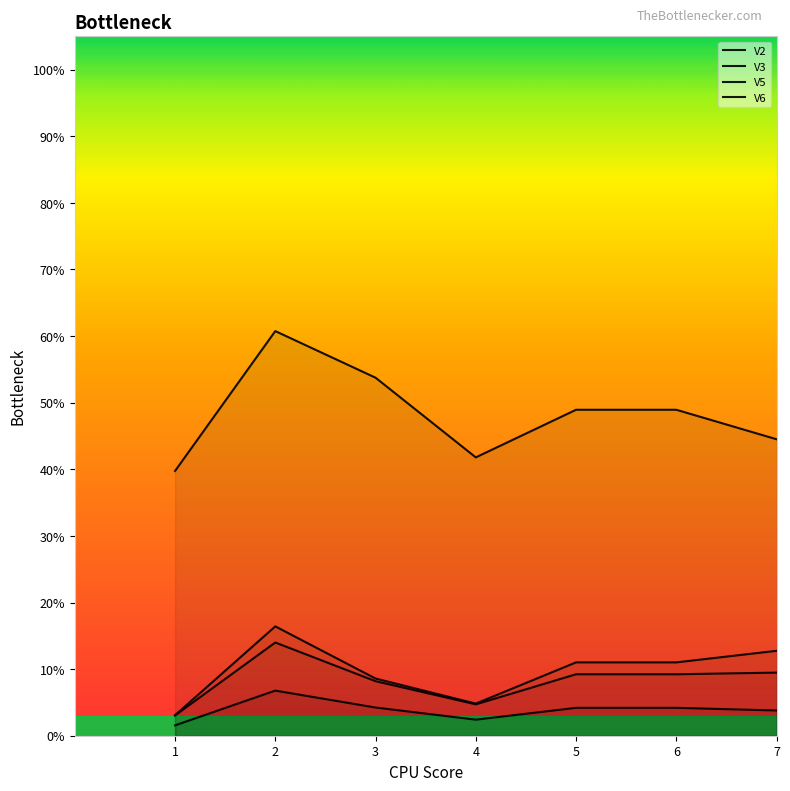

Reading left to right, transcribe all the data shown in this chart.

V2: 1=0.4	2=0.6	3=0.5	4=0.4	5=0.5	6=0.5	7=0.4
V3: 1=0.0	2=0.1	3=0.1	4=0.0	5=0.1	6=0.1	7=0.1
V5: 1=0.0	2=0.1	3=0.0	4=0.0	5=0.0	6=0.0	7=0.0
V6: 1=0.0	2=0.2	3=0.1	4=0.0	5=0.1	6=0.1	7=0.1